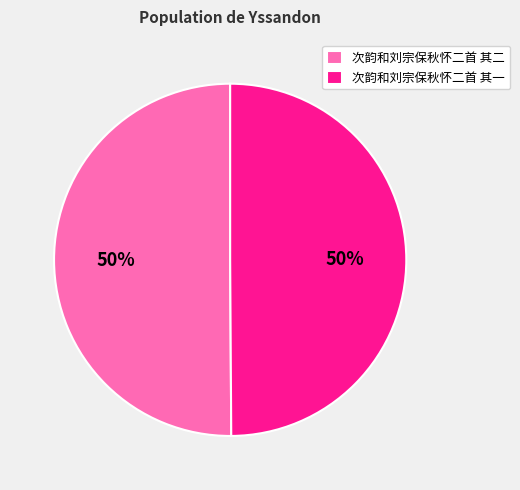

How many slices are in this pie chart?

2